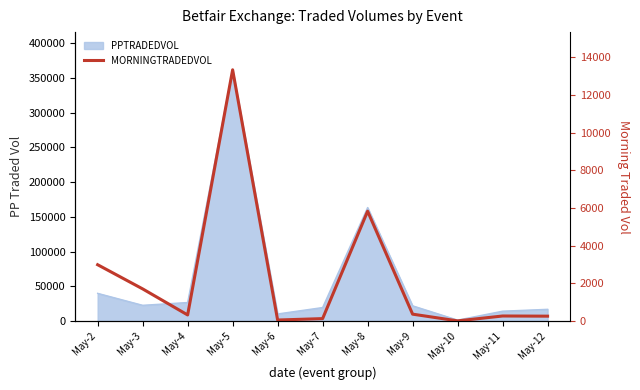

How many data points are less than 324?

5